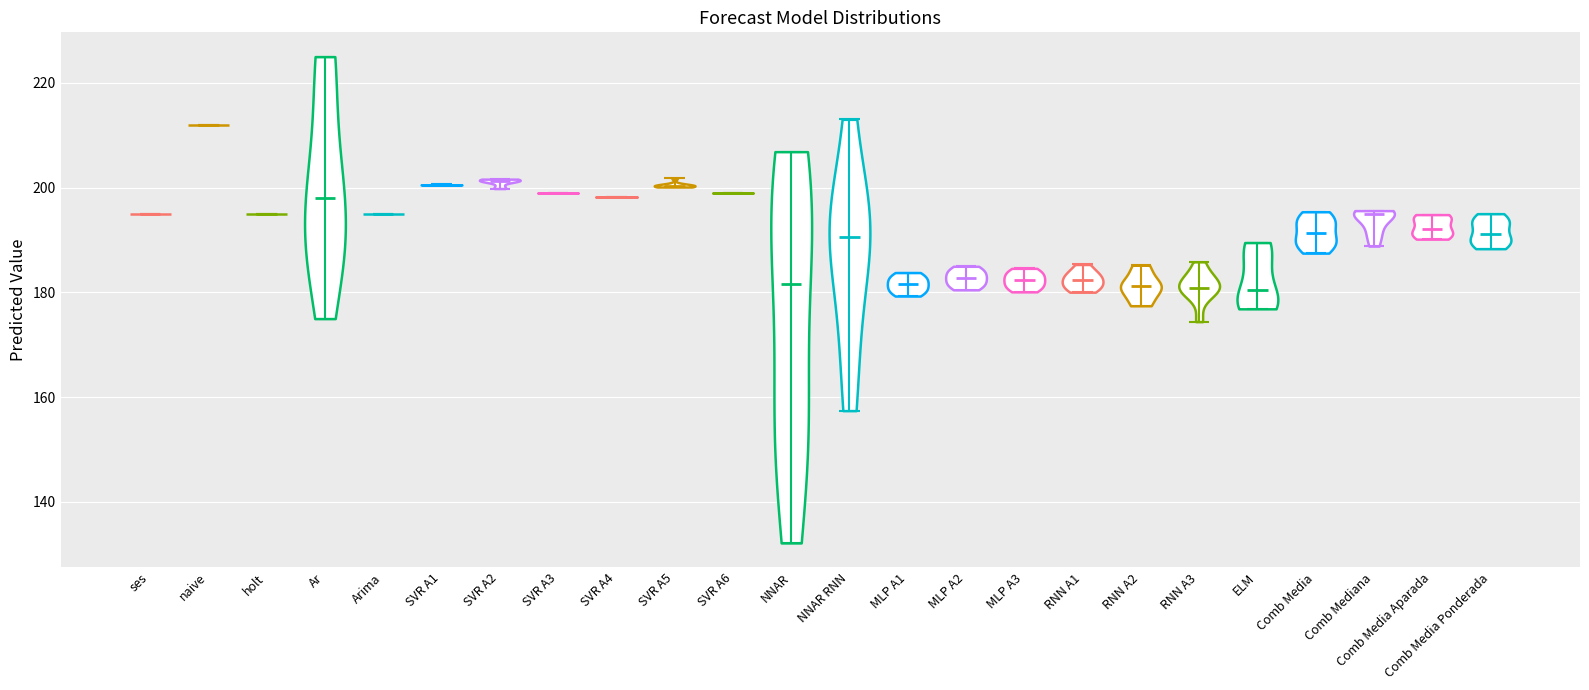

Reading left to right, read every violin against the y-axis: where its median line is, and the lowest and highest points it reaches. The values are not printed on the chart, so give them approximately, as read against the axis.

ses: median line 196, lowest point 196, highest point 196
naive: median line 212, lowest point 212, highest point 212
holt: median line 196, lowest point 196, highest point 196
Ar: median line 198, lowest point 176, highest point 226
Arima: median line 194, lowest point 194, highest point 194
SVR A1: median line 200, lowest point 200, highest point 200
SVR A2: median line 202, lowest point 200, highest point 202
SVR A3: median line 200, lowest point 200, highest point 200
SVR A4: median line 198, lowest point 198, highest point 198
SVR A5: median line 200, lowest point 200, highest point 202
SVR A6: median line 200, lowest point 200, highest point 200
NNAR: median line 182, lowest point 132, highest point 206
NNAR RNN: median line 190, lowest point 158, highest point 214
MLP A1: median line 182, lowest point 180, highest point 184
MLP A2: median line 182, lowest point 180, highest point 184
MLP A3: median line 182, lowest point 180, highest point 184
RNN A1: median line 182, lowest point 180, highest point 186
RNN A2: median line 182, lowest point 178, highest point 186
RNN A3: median line 180, lowest point 174, highest point 186
ELM: median line 180, lowest point 176, highest point 190
Comb Media: median line 192, lowest point 188, highest point 196
Comb Mediana: median line 194, lowest point 188, highest point 196
Comb Media Aparada: median line 192, lowest point 190, highest point 194
Comb Media Ponderada: median line 192, lowest point 188, highest point 196